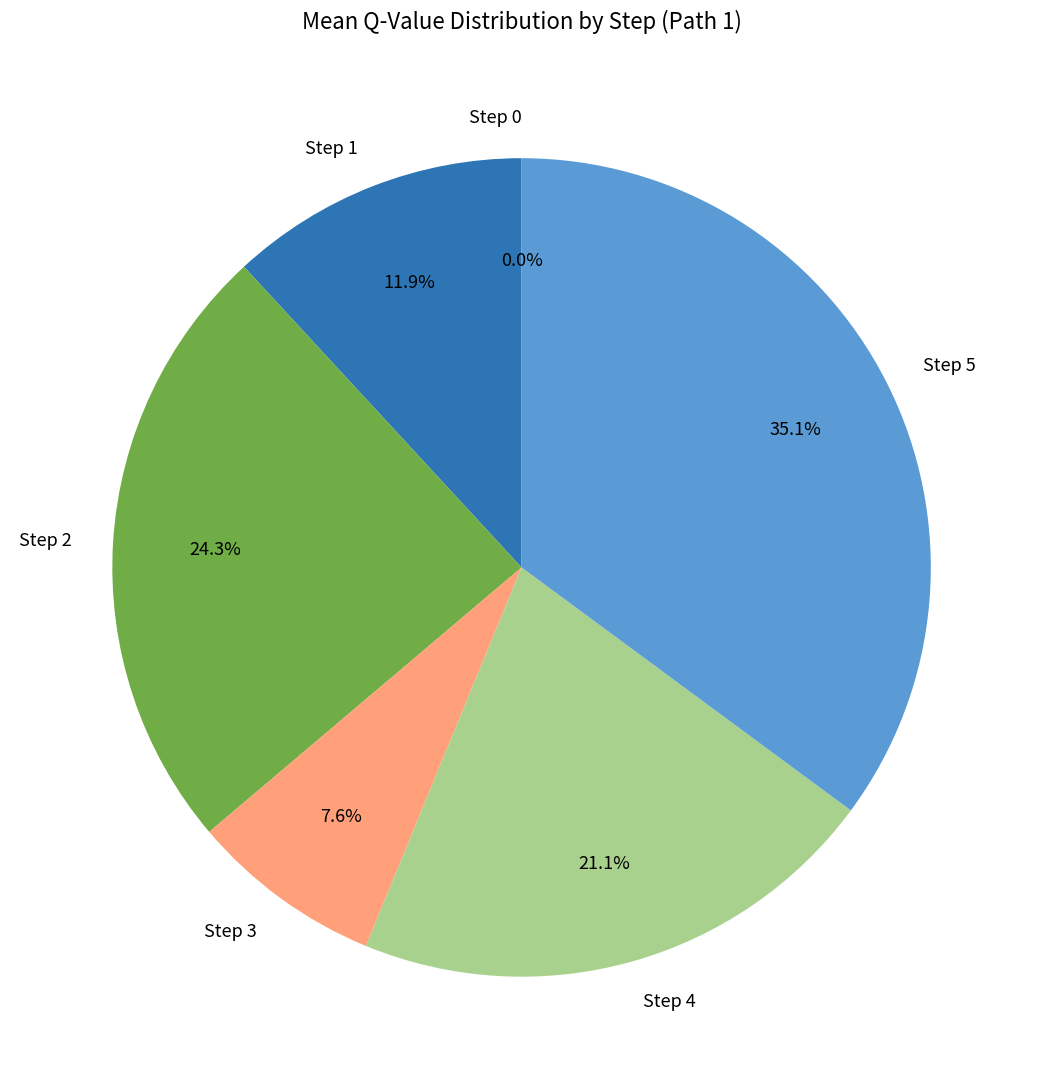

To the nearest percent, what is the average slice percentage?

17%